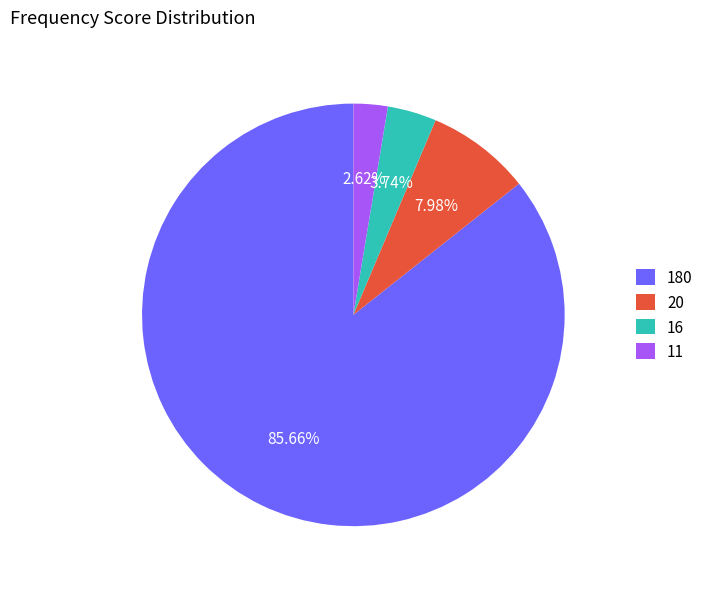

Combined, do 20 and 11 account for over 50%?

No